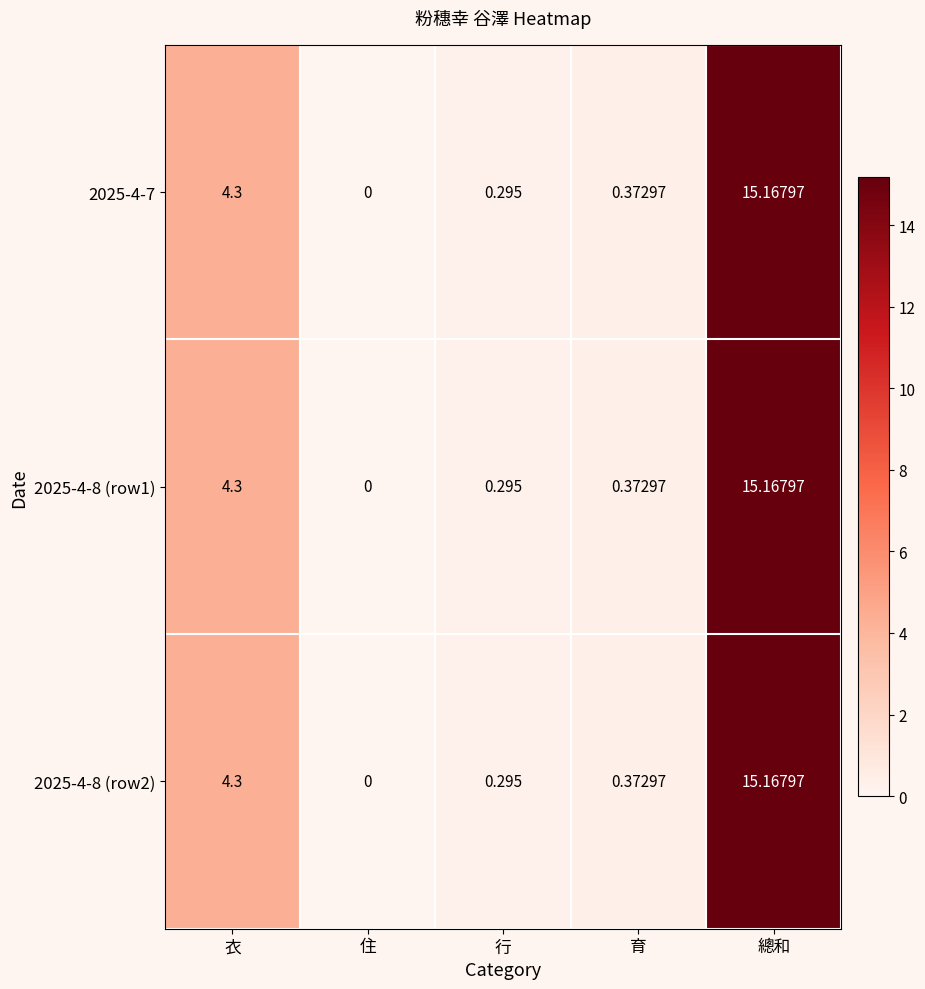

Rank the categories by 2025-4-8 (row2) value from highest to lowest.

總和, 衣, 育, 行, 住